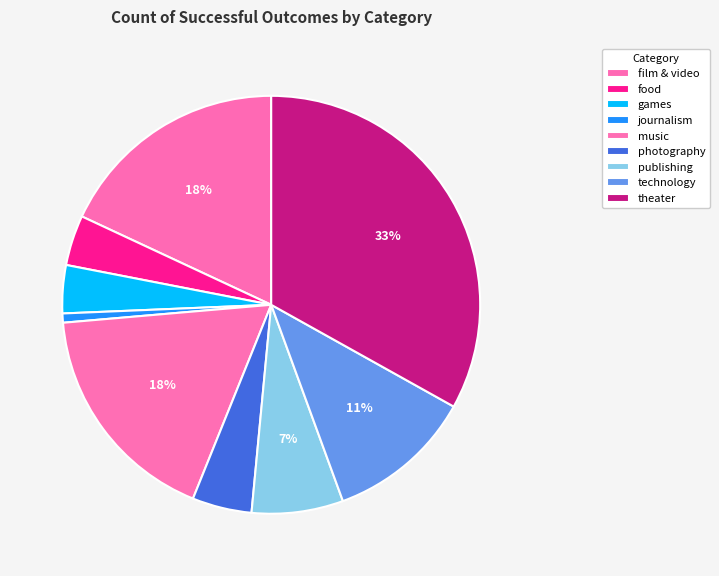

To the nearest percent, what portion does games represent?

4%